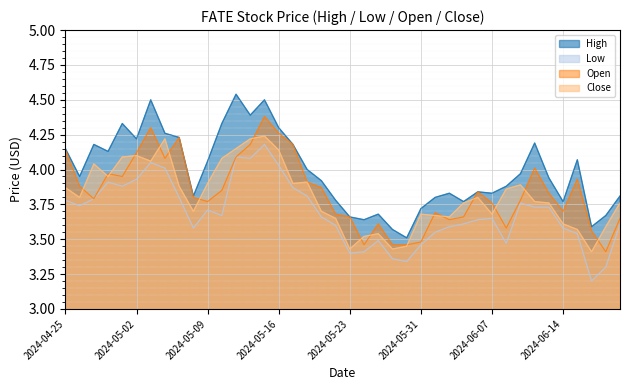

True or false: Low and Open cross at least once.

False